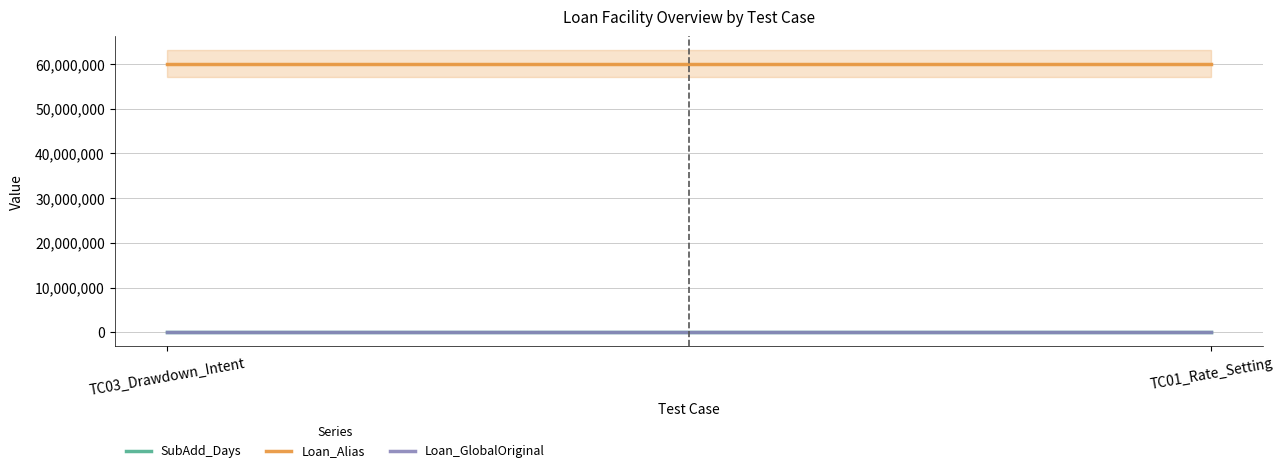

Reading right to left, list all the values displayed in this chart.

SubAdd_Days: TC01_Rate_Setting=800	TC03_Drawdown_Intent=800
Loan_Alias: TC01_Rate_Setting=60001816	TC03_Drawdown_Intent=60001816
Loan_GlobalOriginal: TC01_Rate_Setting=10000	TC03_Drawdown_Intent=10000